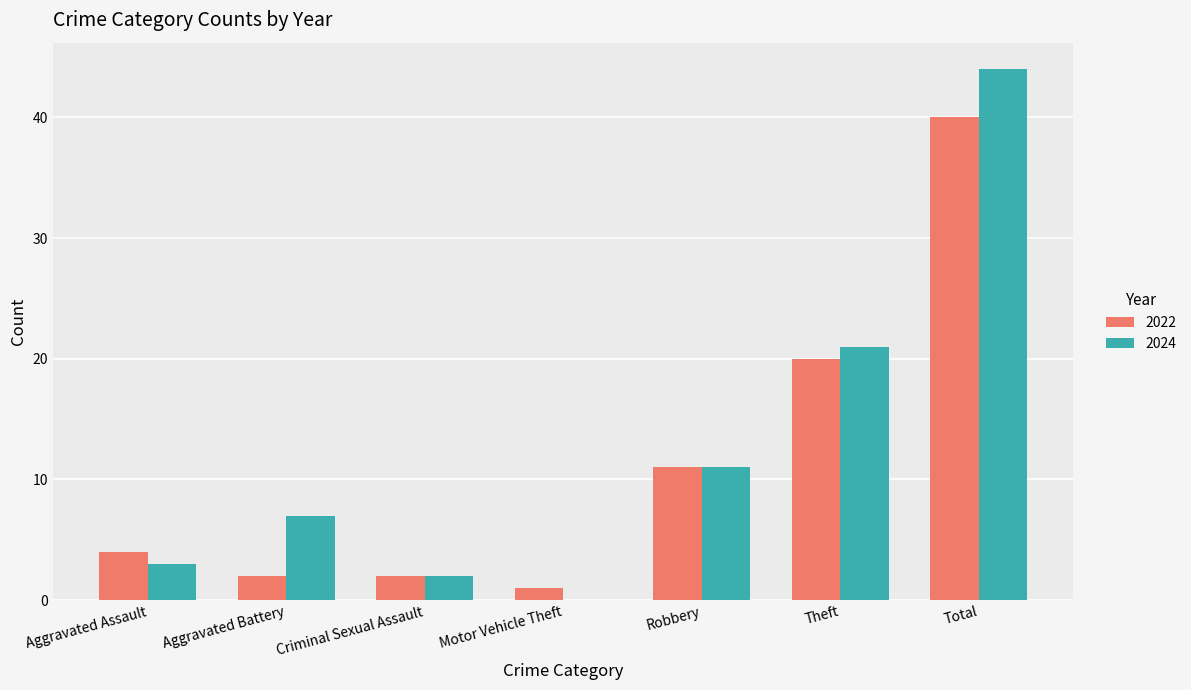

What is the sum of the 2024 values at Robbery and Motor Vehicle Theft?

11